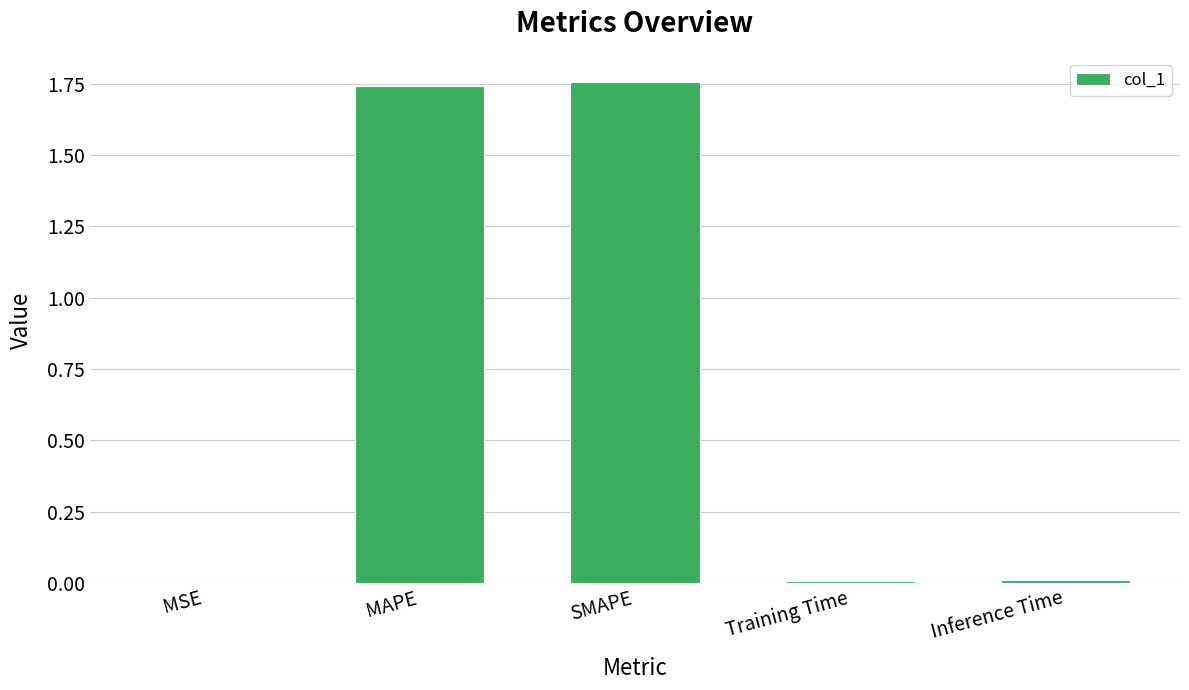

At which category does the chart reach its peak across all series?

SMAPE